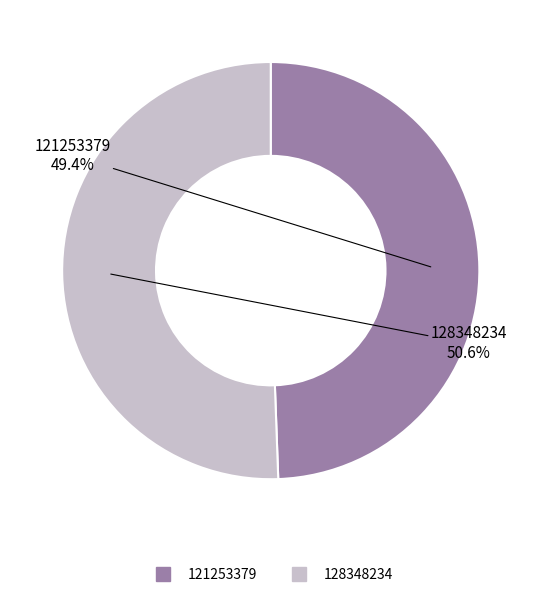

What is the majority slice?

128348234